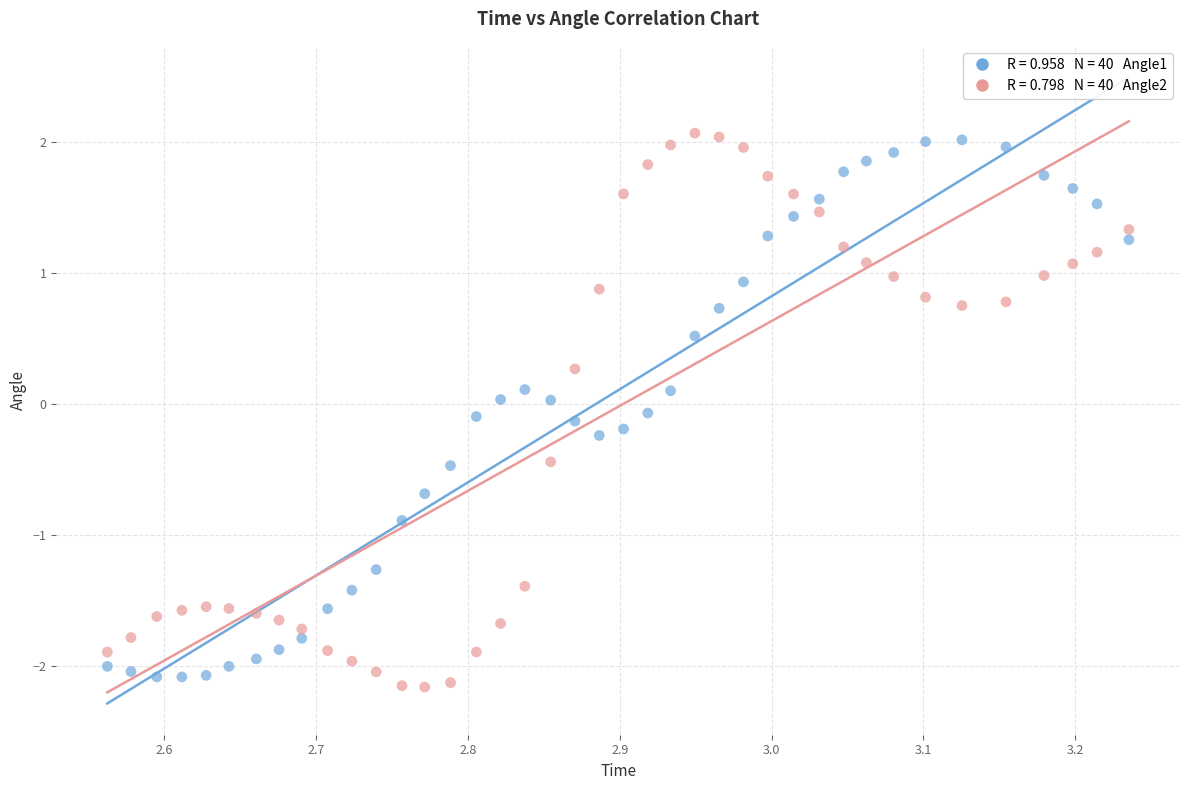

Across all data points, what is the range of Y values (max minus min)?

4.2